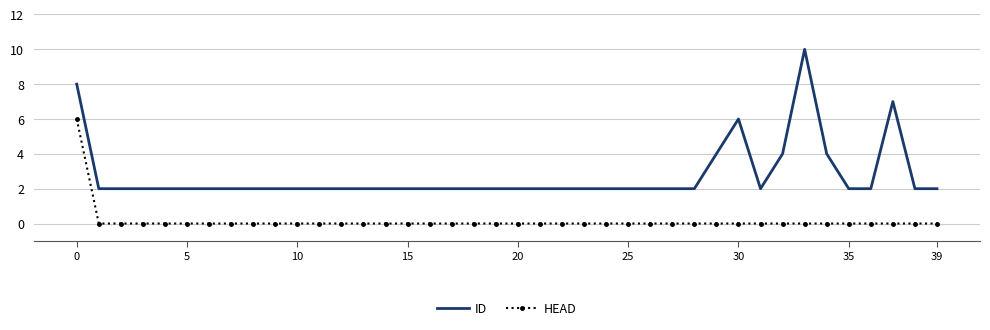

Which series has the largest total across all categories?

ID